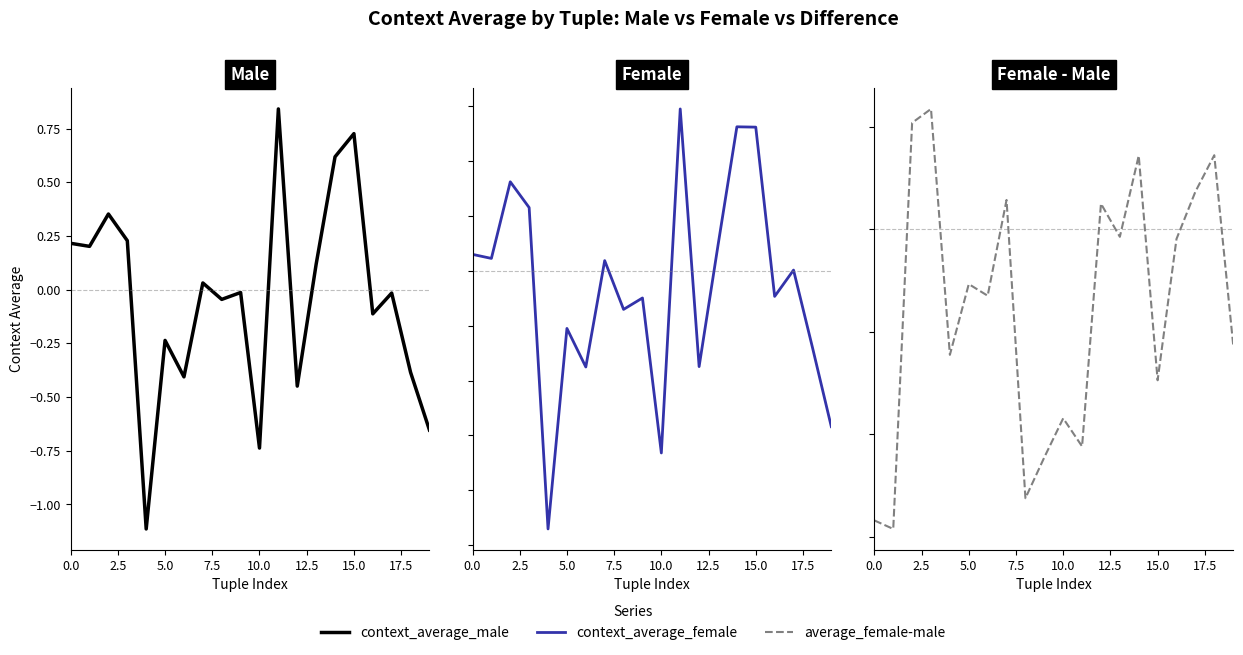

How many values in the context_average_female series are below 0?

10